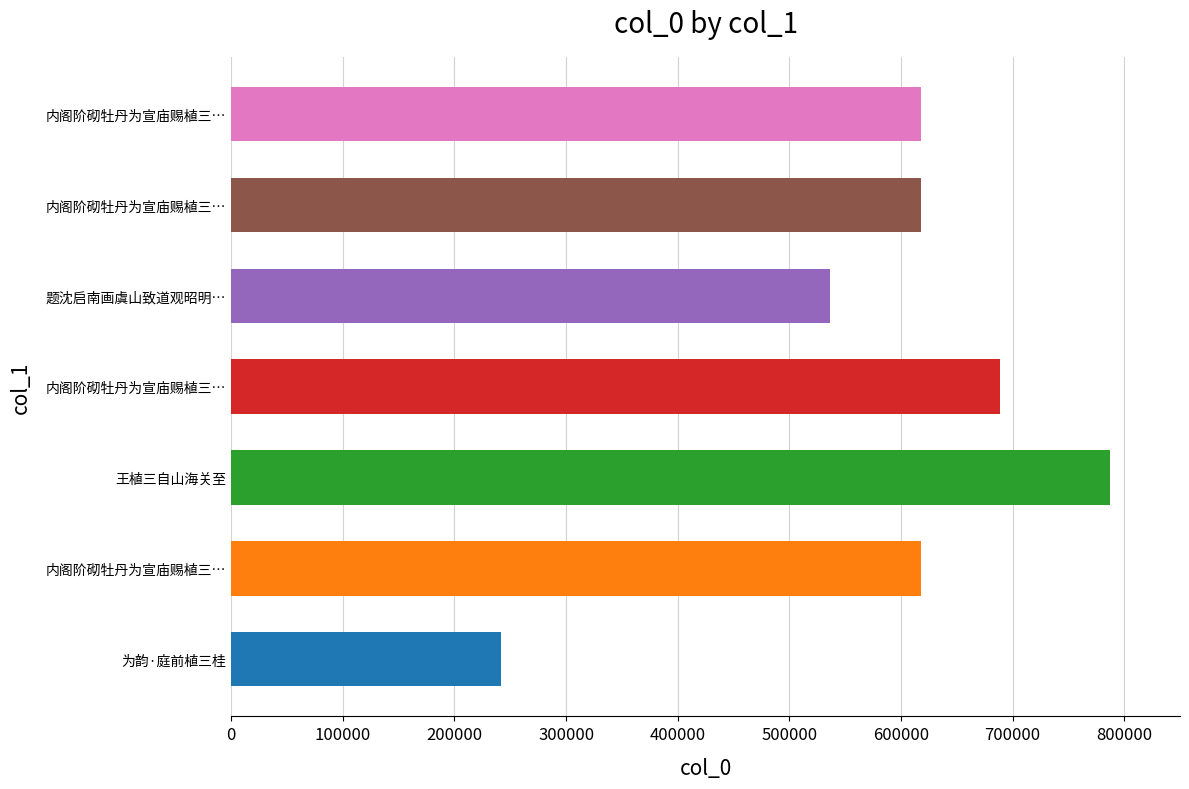

Are the bars horizontal?

Yes